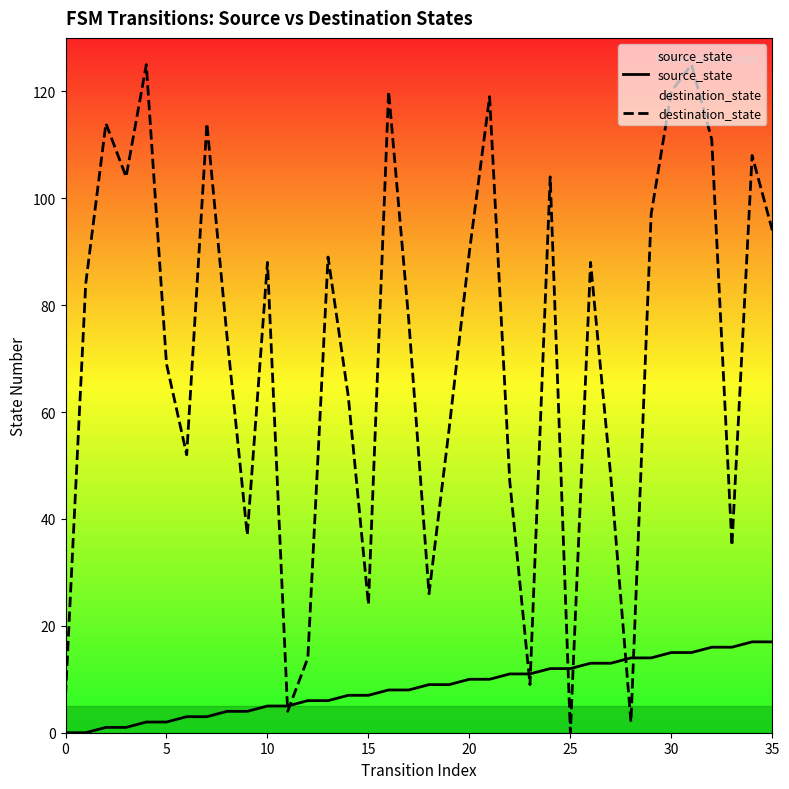

How many lines are shown in the chart?

2